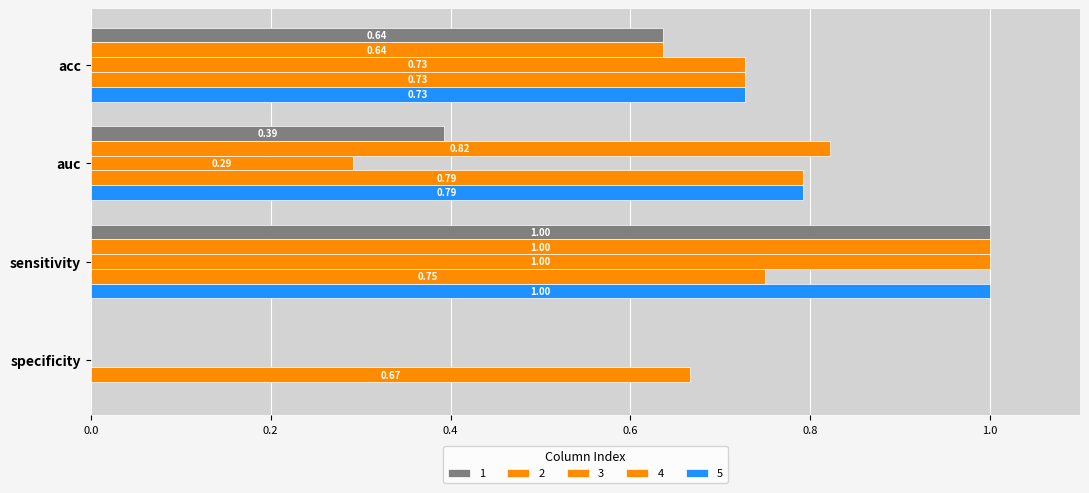

Reading left to right, list all the values displayed in this chart.

1: acc=0.6	auc=0.4	sensitivity=1.0	specificity=0.0
2: acc=0.6	auc=0.8	sensitivity=1.0	specificity=0.0
3: acc=0.7	auc=0.3	sensitivity=1.0	specificity=0.0
4: acc=0.7	auc=0.8	sensitivity=0.8	specificity=0.7
5: acc=0.7	auc=0.8	sensitivity=1.0	specificity=0.0